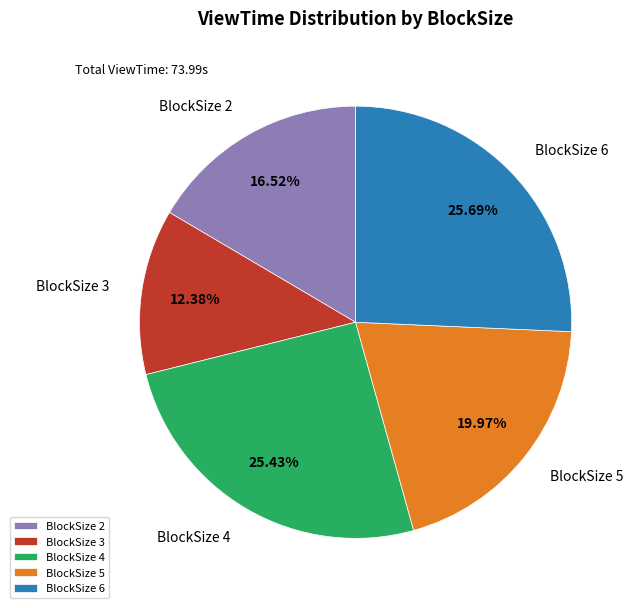

Which category has the smallest portion of the pie?

BlockSize 3